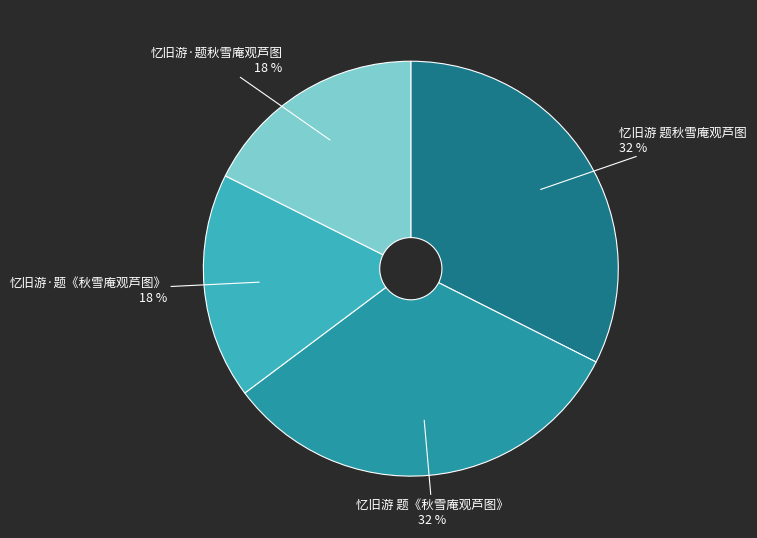

Which has a higher value, 忆旧游 题秋雪庵观芦图 or 忆旧游·题《秋雪庵观芦图》?

忆旧游 题秋雪庵观芦图